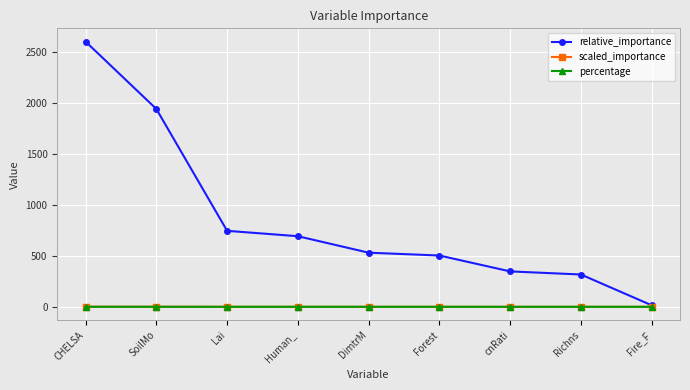

What is the label of the 2nd point from the right?

Richns